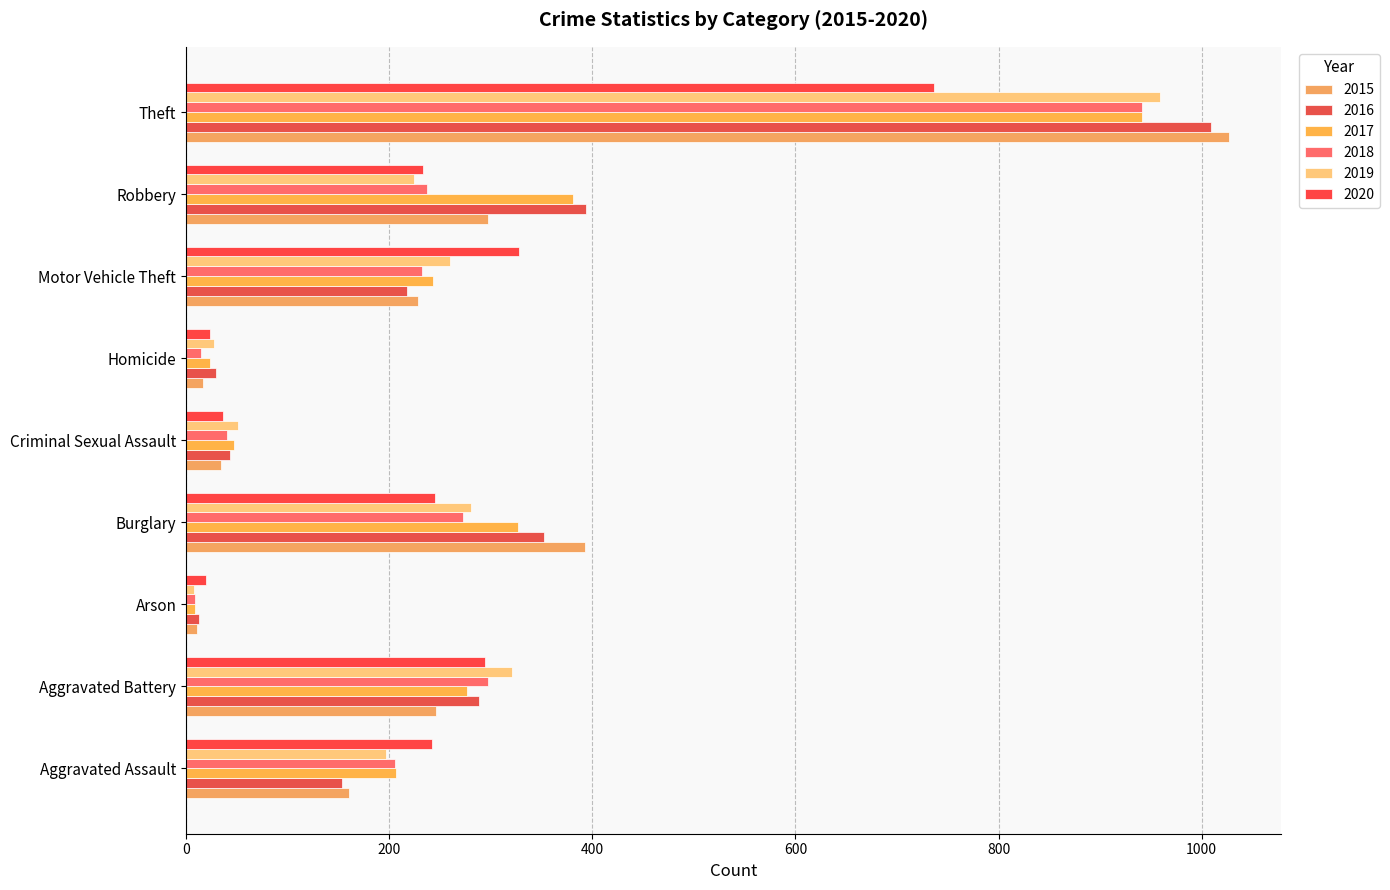

How many categories are shown in the chart?

9